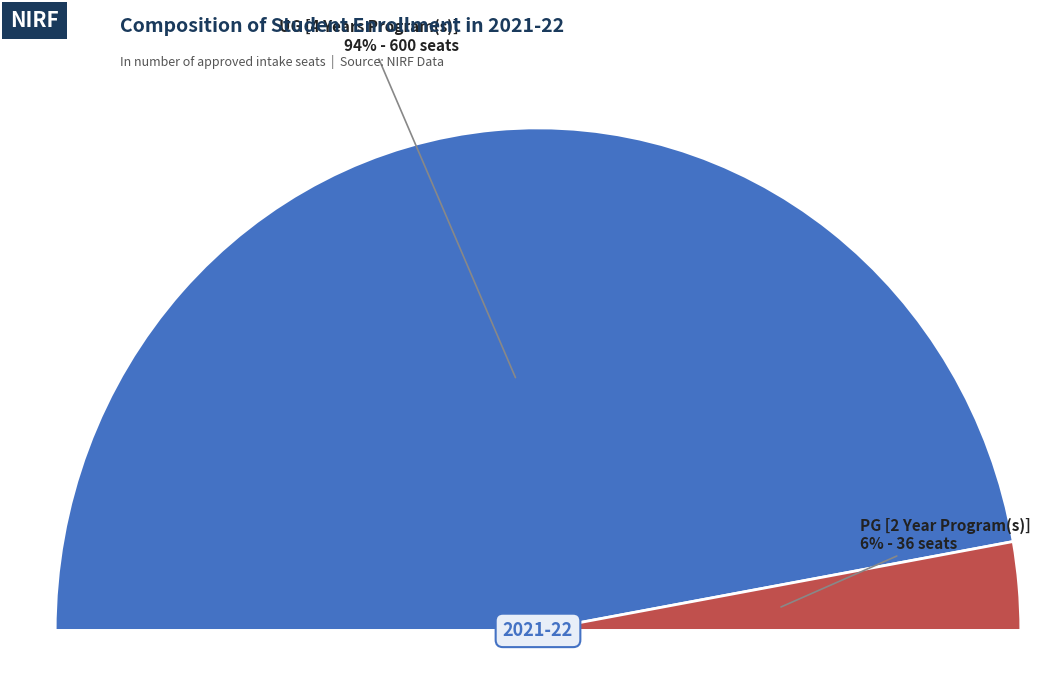

What percentage is the UG [4 Years Program(s)] slice, to the nearest percent?

94%